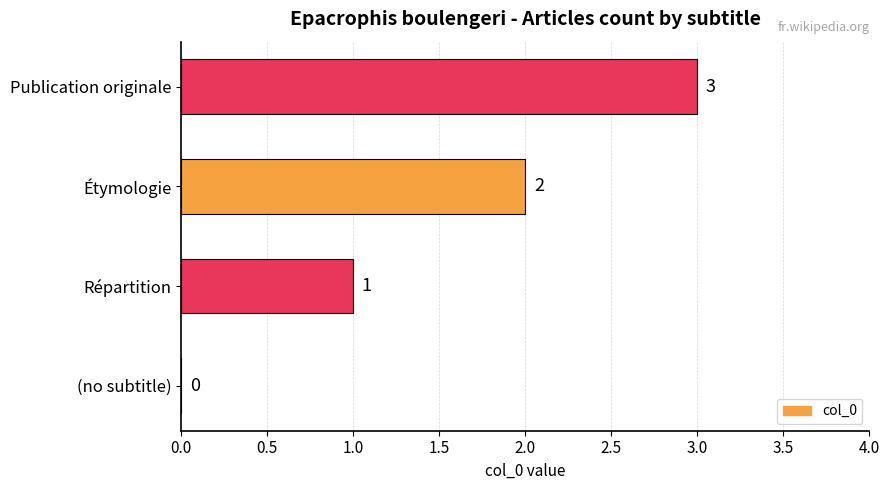

What is the change in value from Répartition to Publication originale?

+2